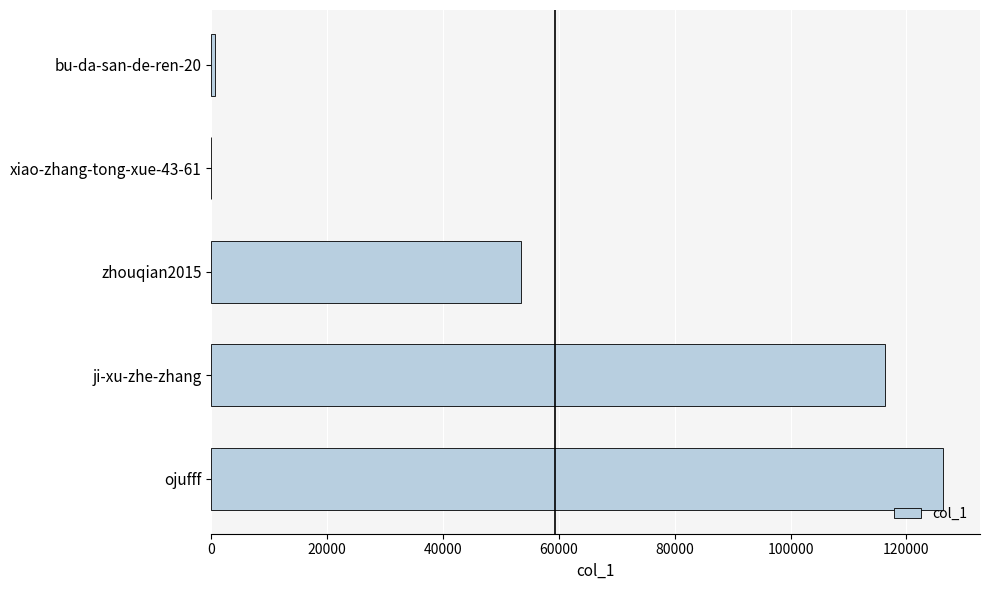

What is the sum of the values at zhouqian2015 and ji-xu-zhe-zhang?

169738